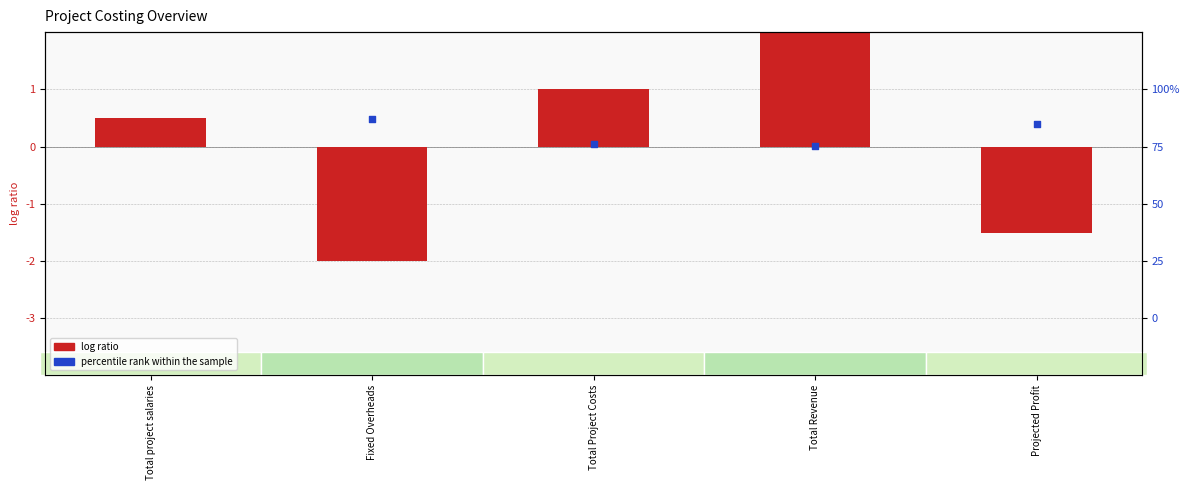

Which series has the widest spread of Y values?

log ratio